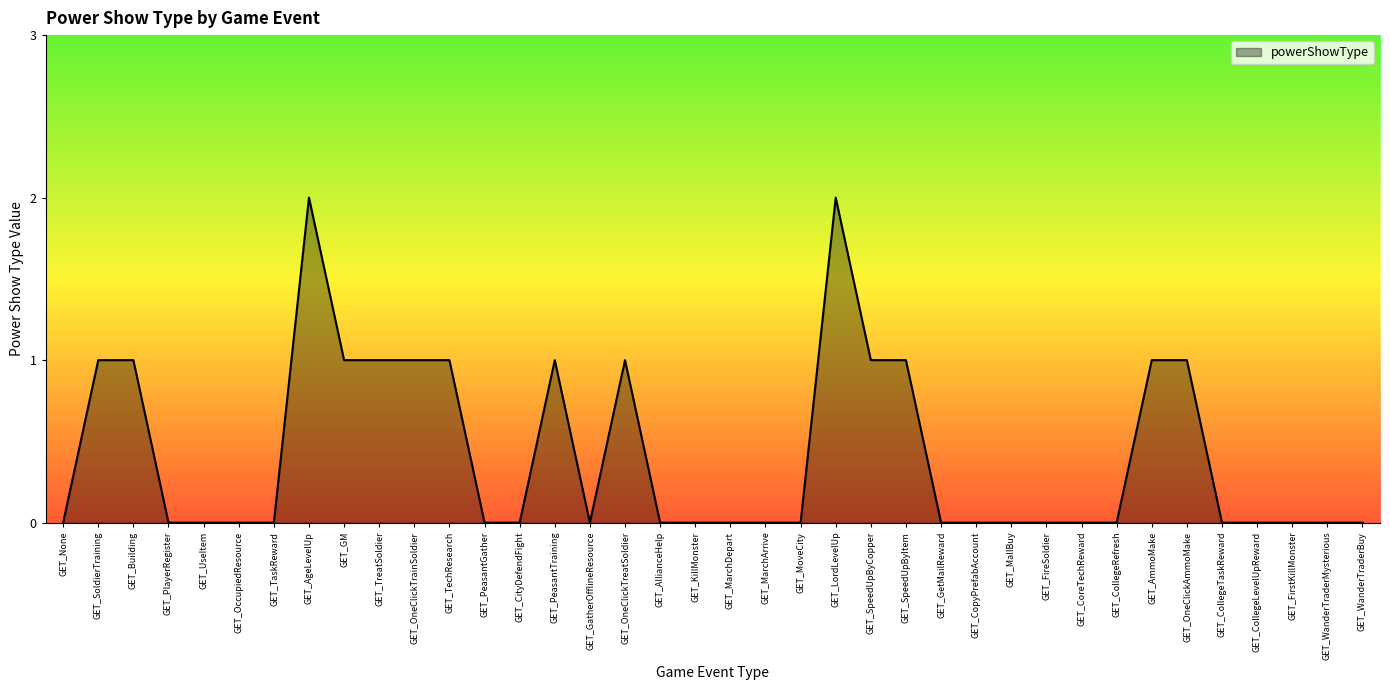

True or false: the data shows 0 at GET_CollegeRefresh.

True